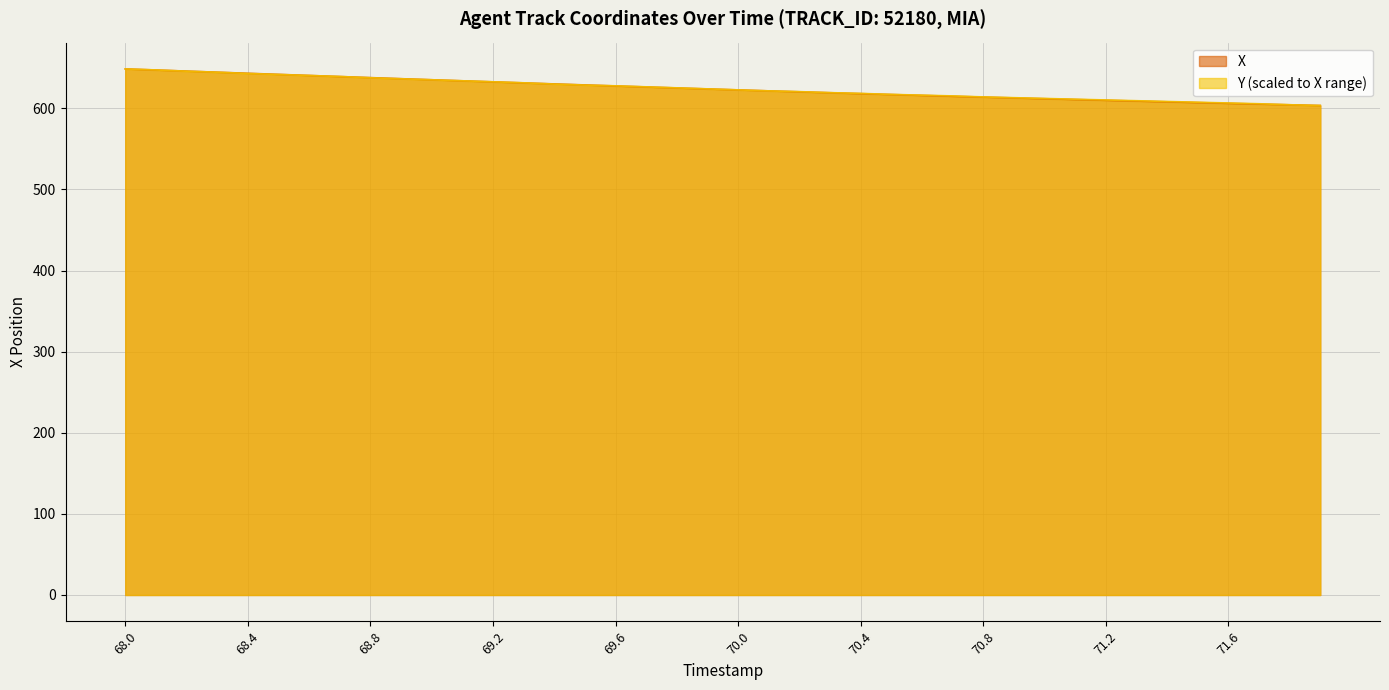

How many lines are shown in the chart?

2